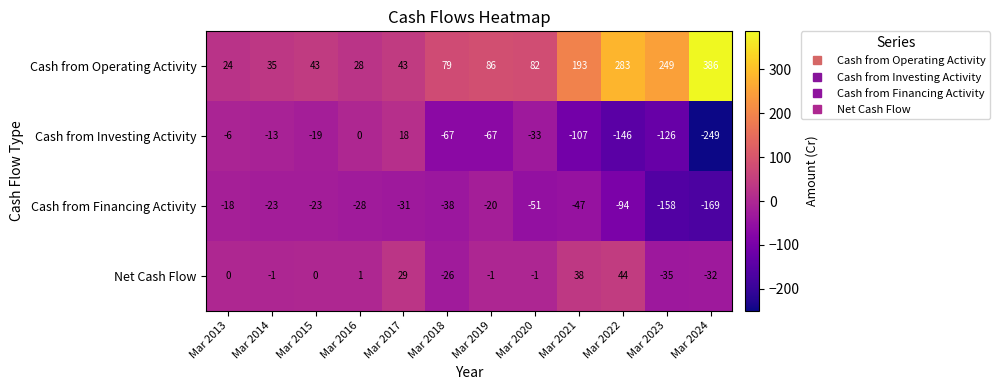

True or false: Cash from Operating Activity has a value of 283 at Mar 2022.

True